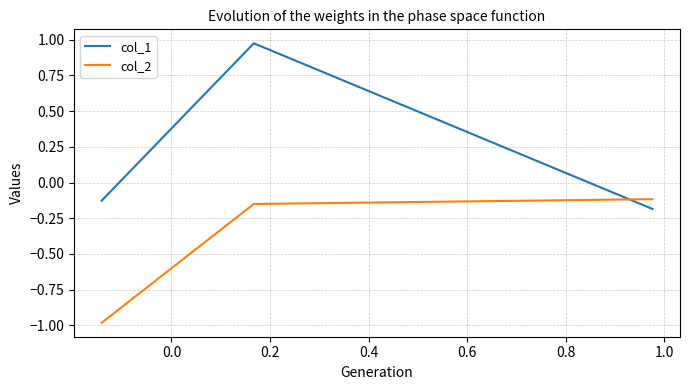

How many lines are shown in the chart?

2